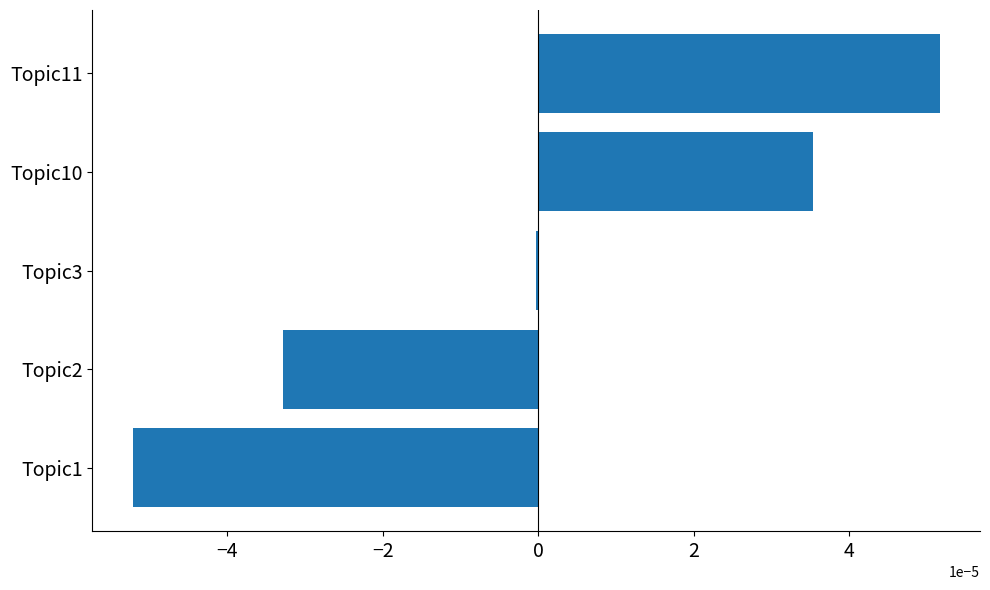

How many data points does each series have?

5